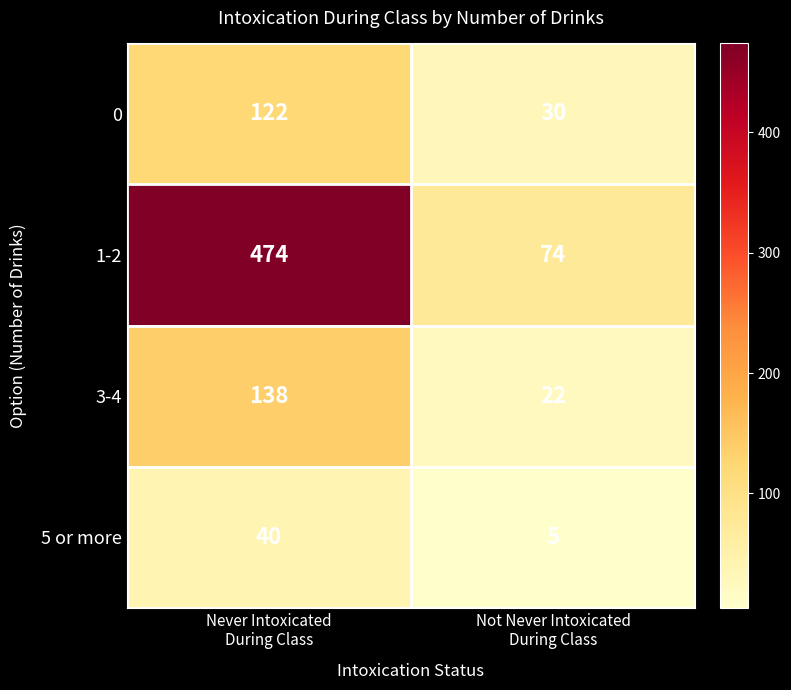

Which series has the largest total across all categories?

1-2